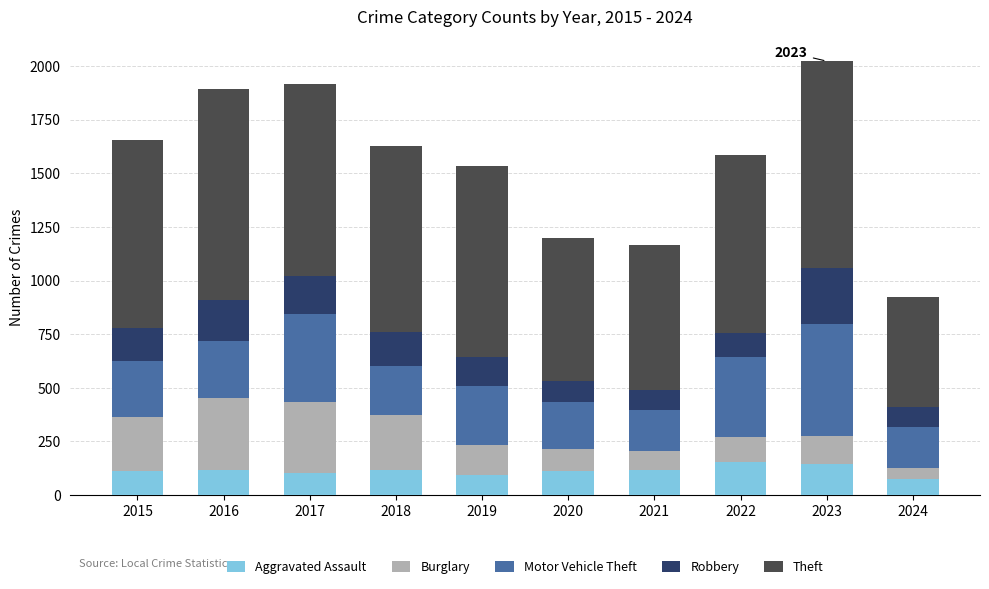

What is the total value across all series at 2015?

1653